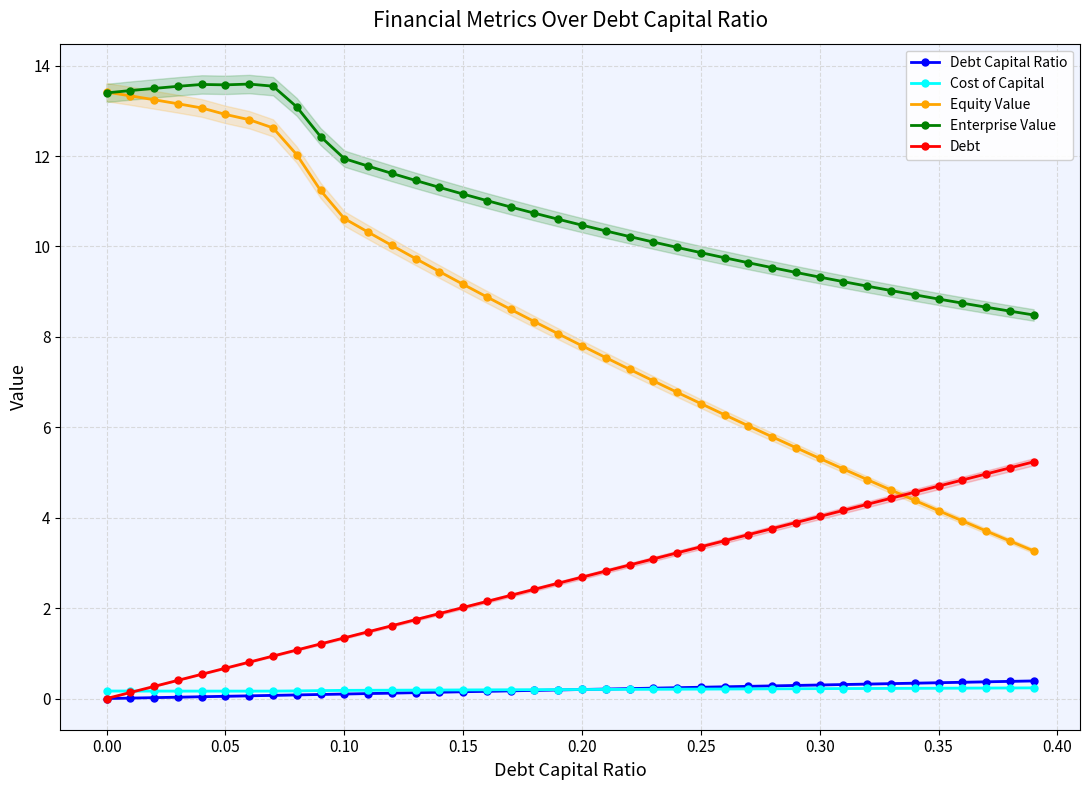

True or false: Enterprise Value and Cost of Capital cross at least once.

False